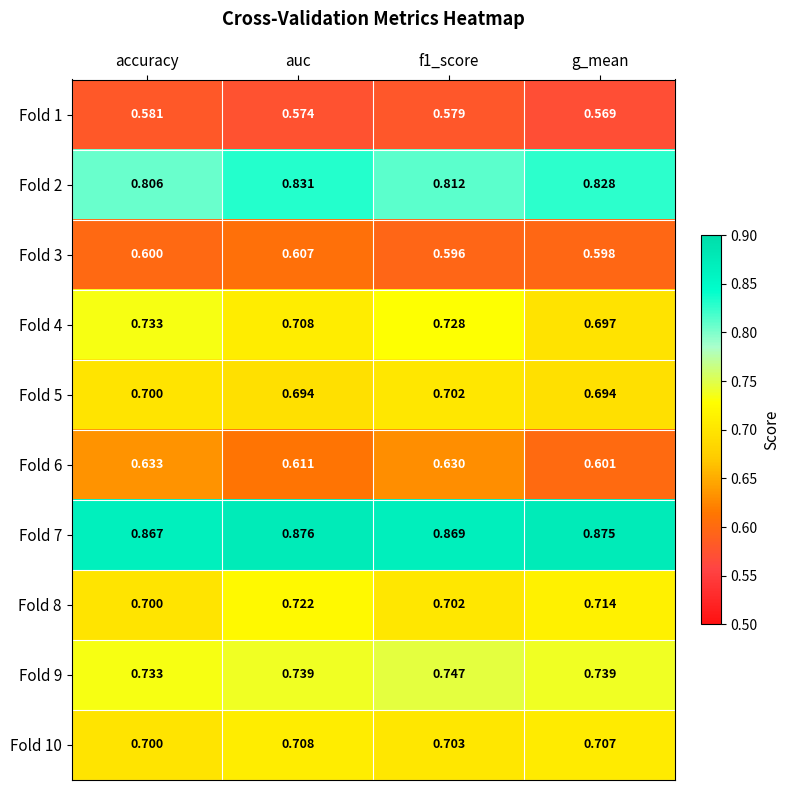

At how many categories does at least one series exceed 0?

4